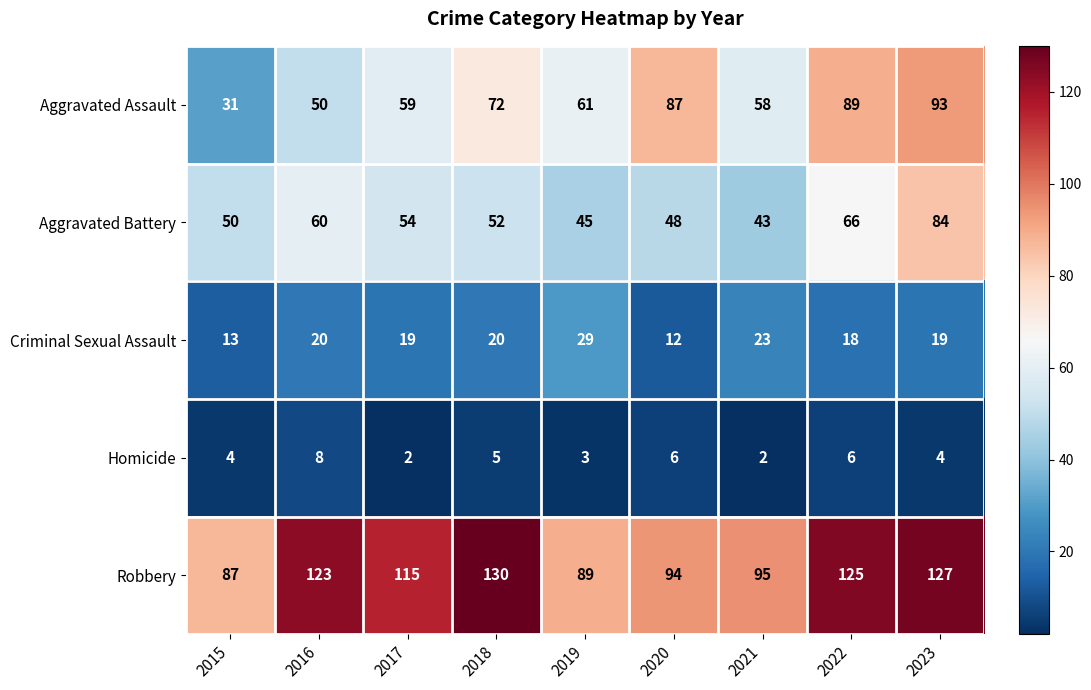

Which series has the largest total across all categories?

Robbery